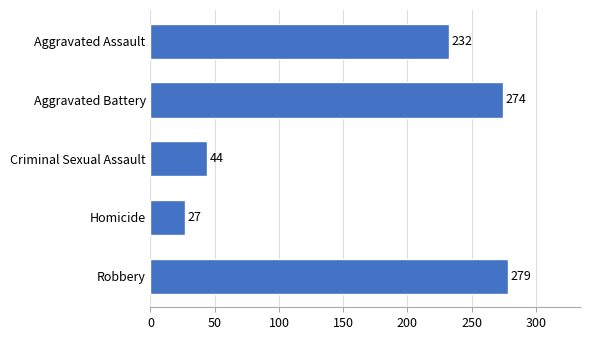

Which category has the lowest value across all series?

Homicide